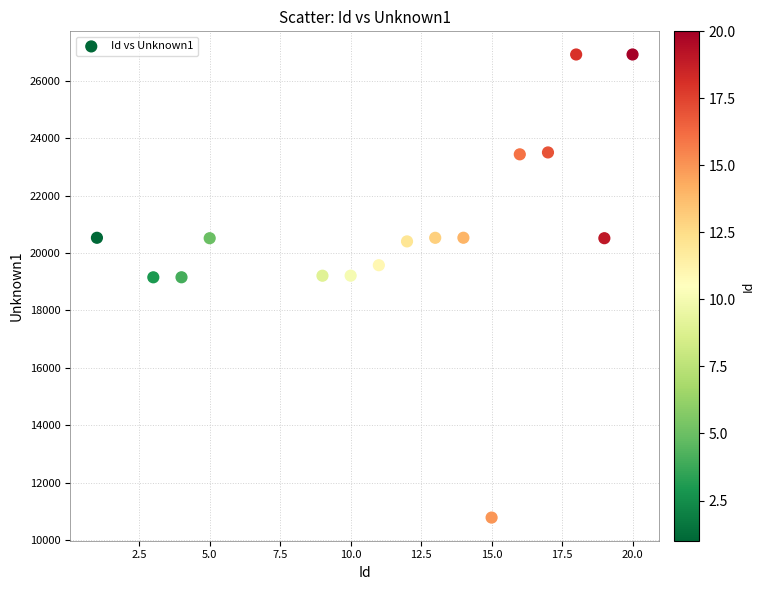

What is the range of X values (max minus min)?

19